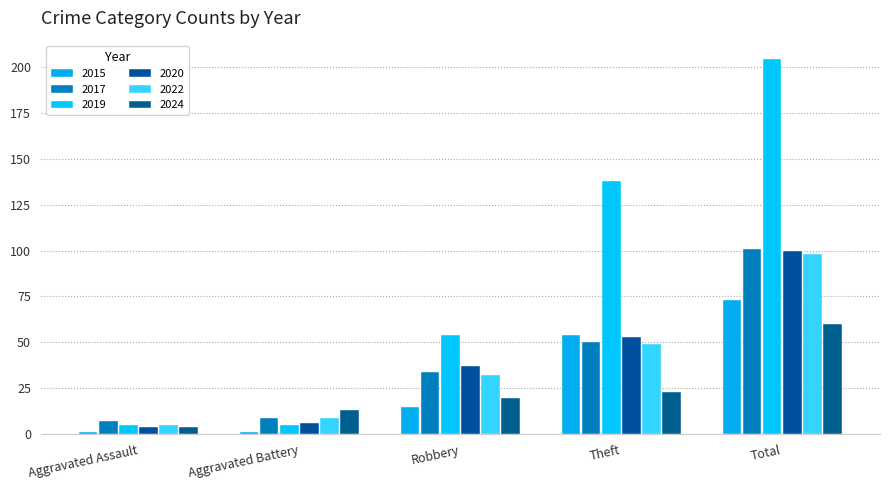

What is the total value across all series at Aggravated Assault?

26